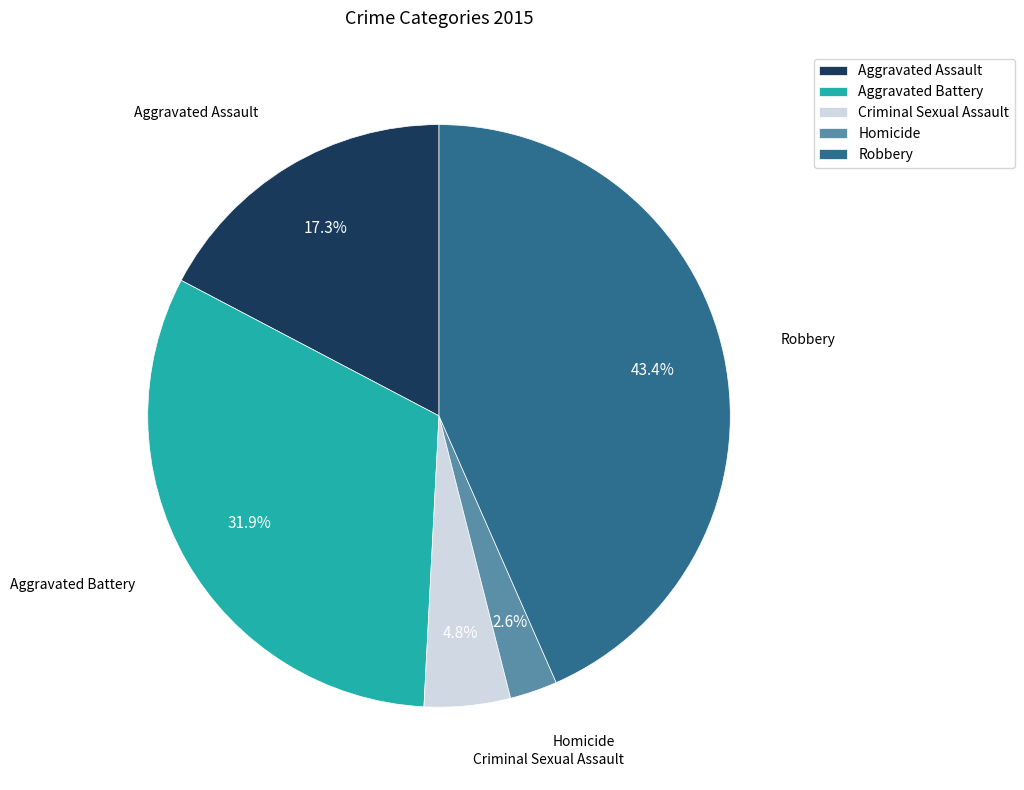

What percentage is NOT represented by Homicide?

97.4%